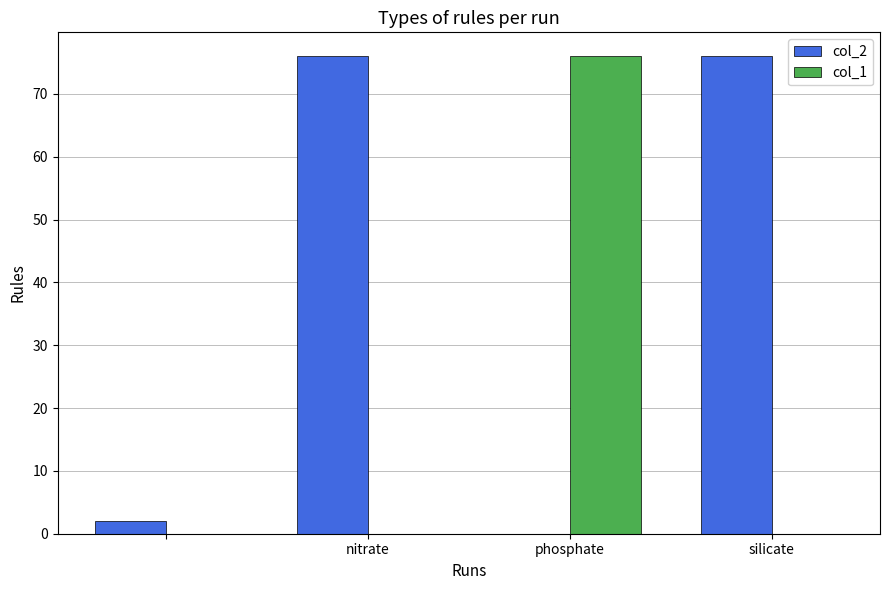

What is the highest value of the col_1 series?

76